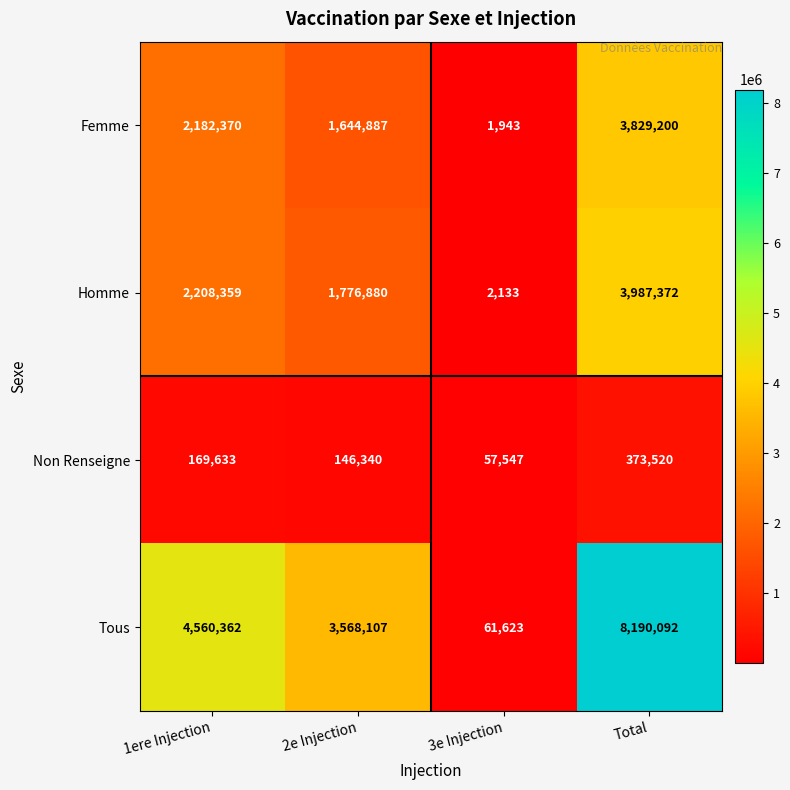

At which label does Non Renseigne first exceed 169633?

Total